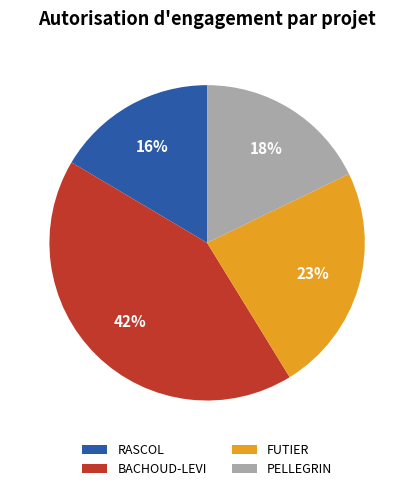

To the nearest percent, what is the difference between the largest and smallest slice percentages?

26%